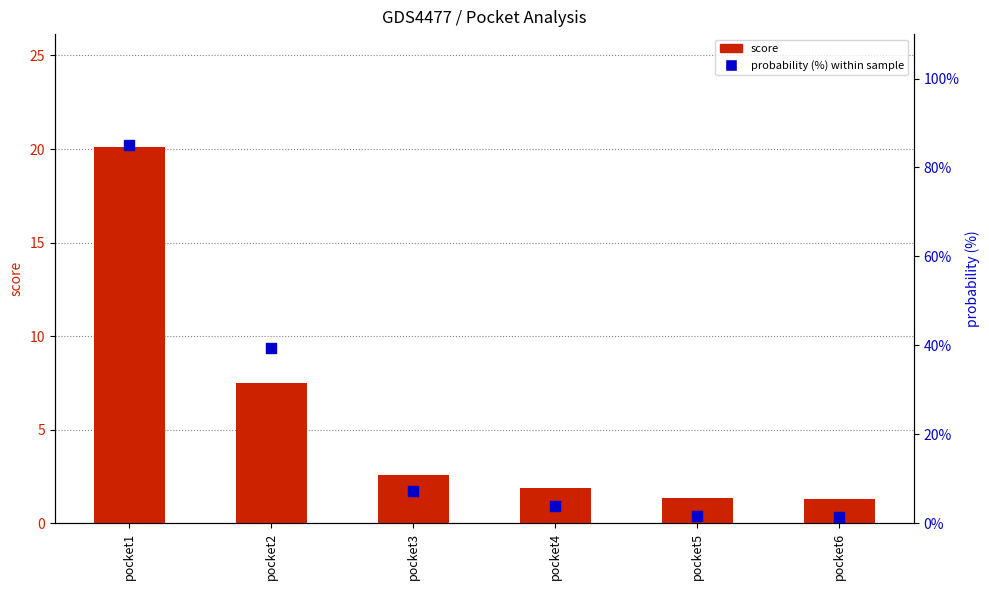

Which series has the largest Y range (max minus min)?

probability (%)